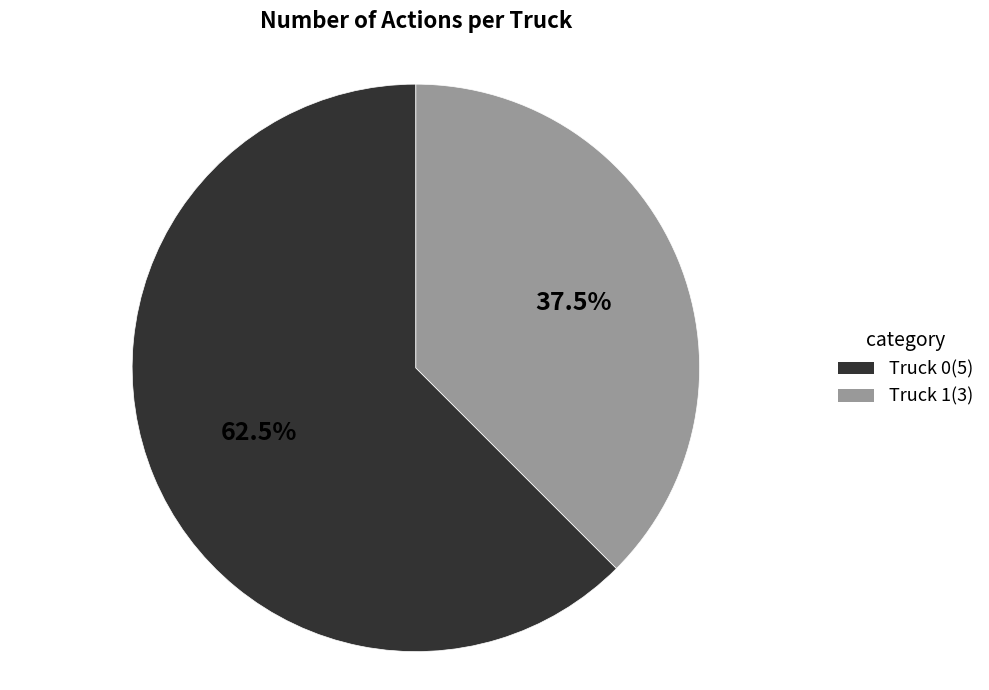

To the nearest percent, what is the difference between the Truck 1 and Truck 0 slice percentages?

25%